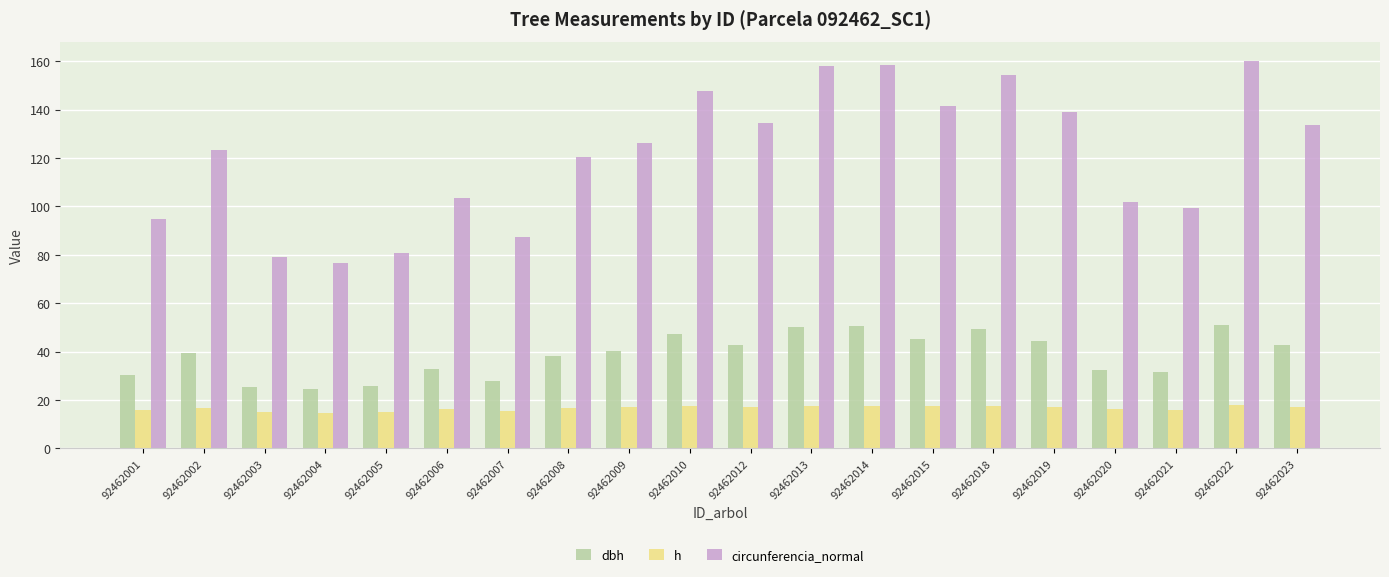

Rank the series at 92462008 from highest to lowest value.

circunferencia_normal, dbh, h